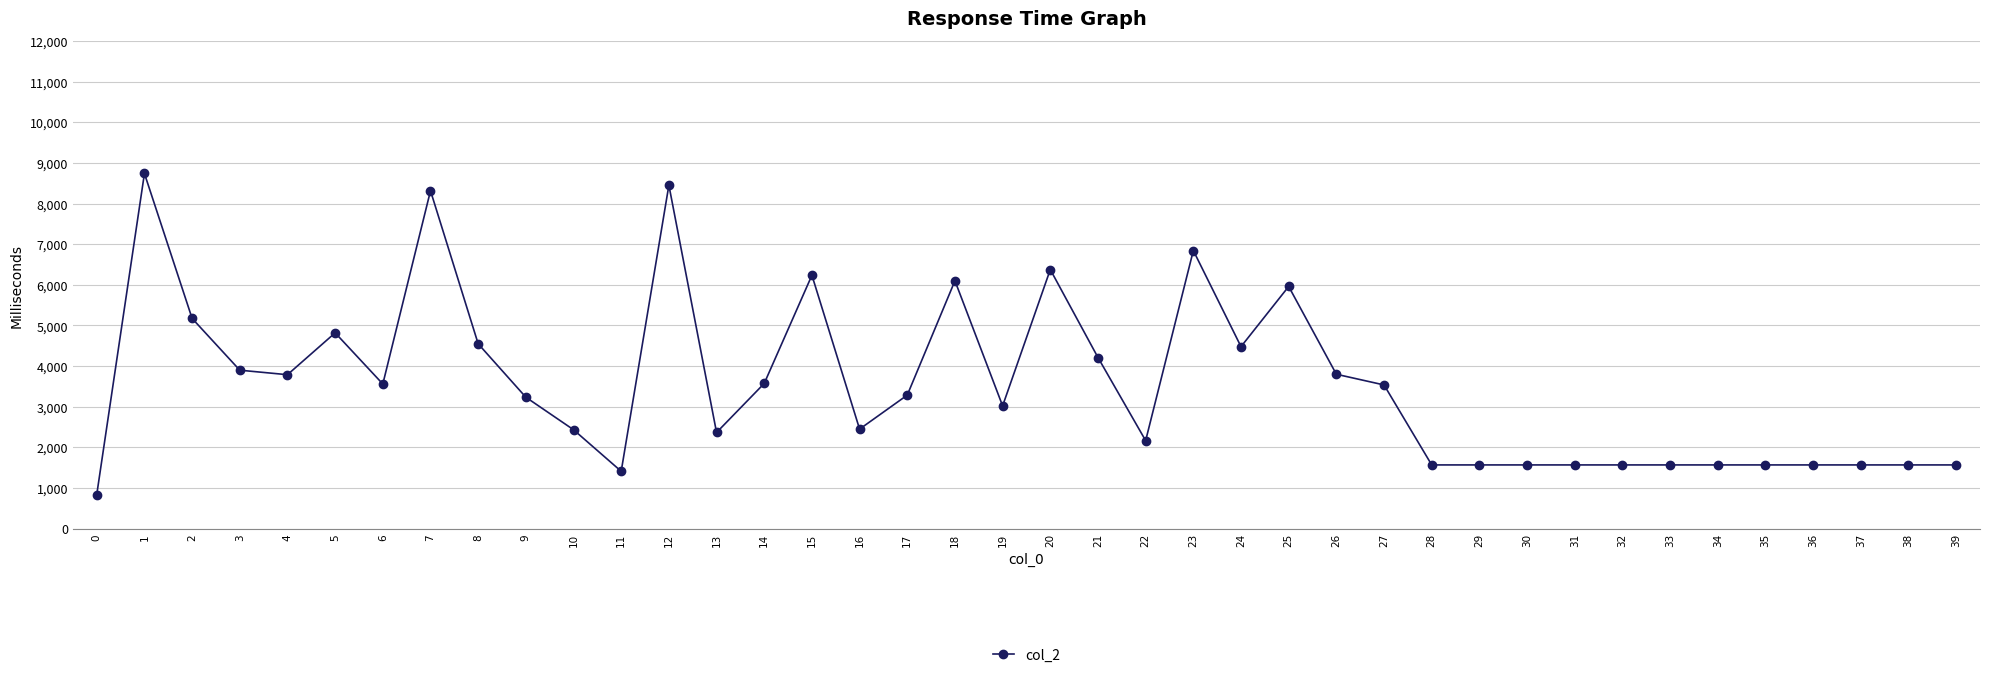

What is the value of the 6th point from the left?

4818